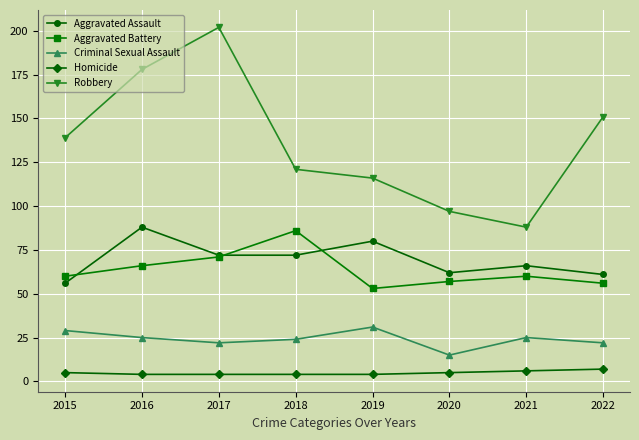

What is the total value across all series at 2016?

361